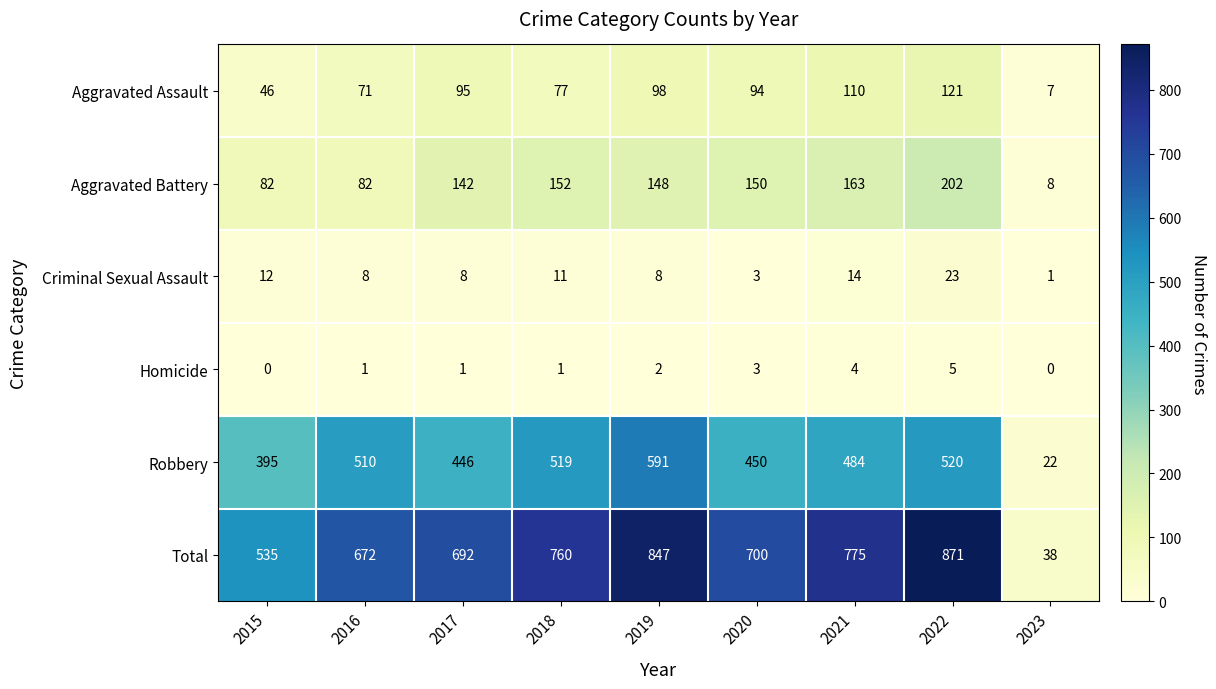

At 2017, list the series in order from smallest to largest.

Homicide, Criminal Sexual Assault, Aggravated Assault, Aggravated Battery, Robbery, Total